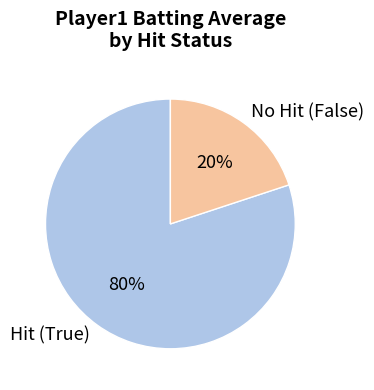

How many slices are in this pie chart?

2